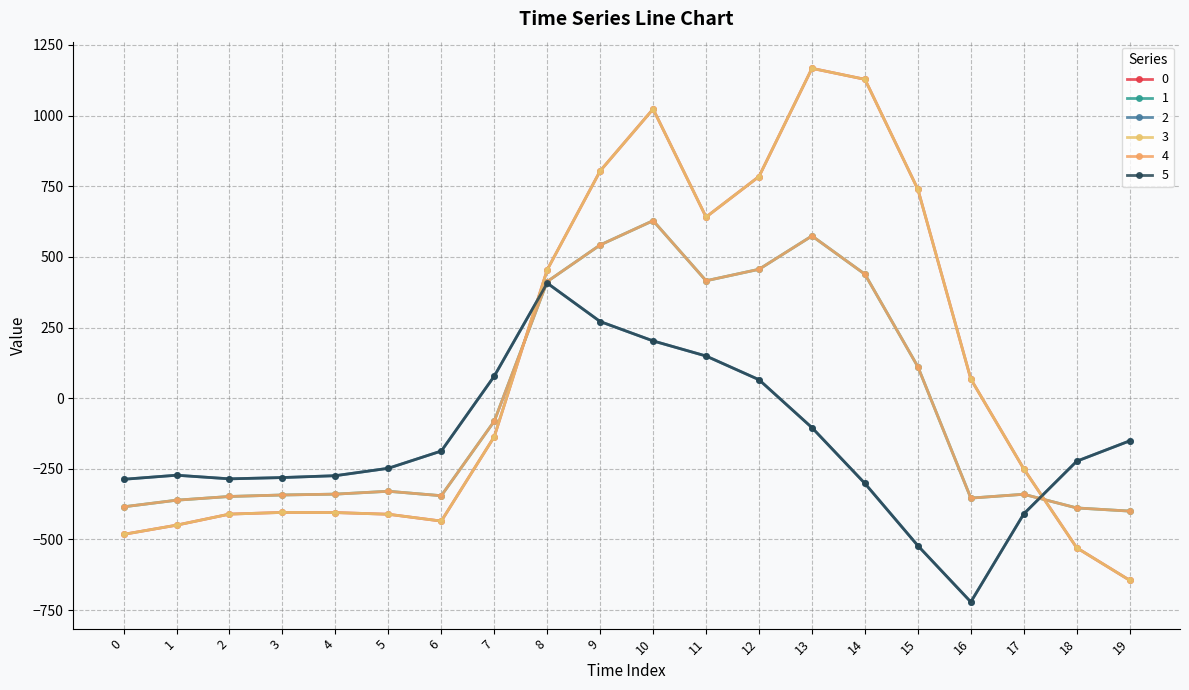

What is the difference between the highest and lowest values at 19?

493.4